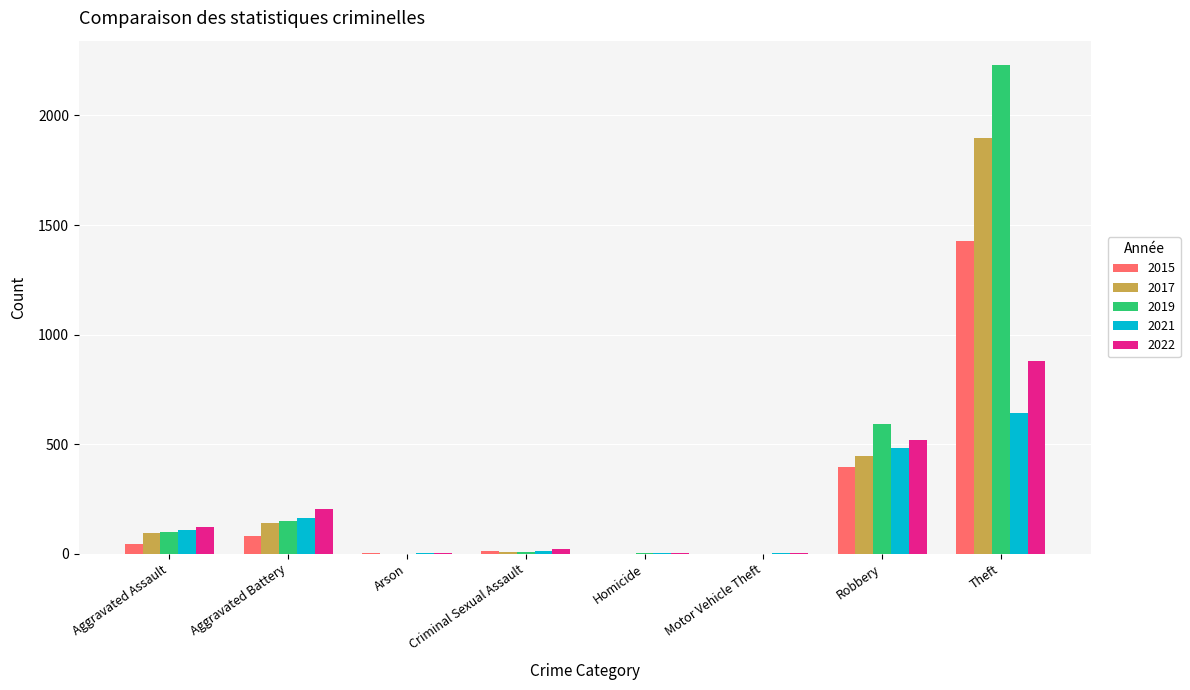

Which category has the highest value in the 2021 series?

Theft